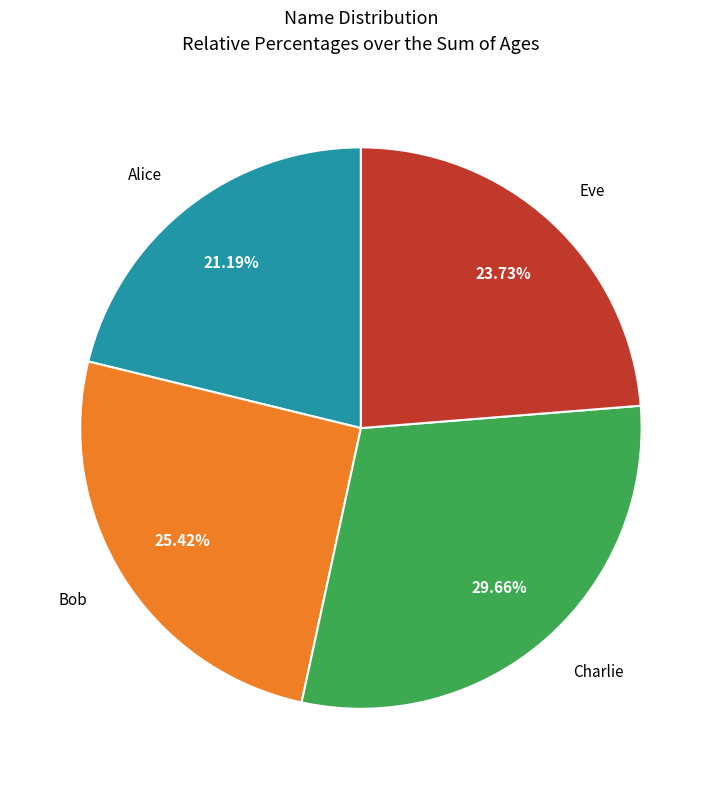

Is there any slice that represents more than half of the pie?

No